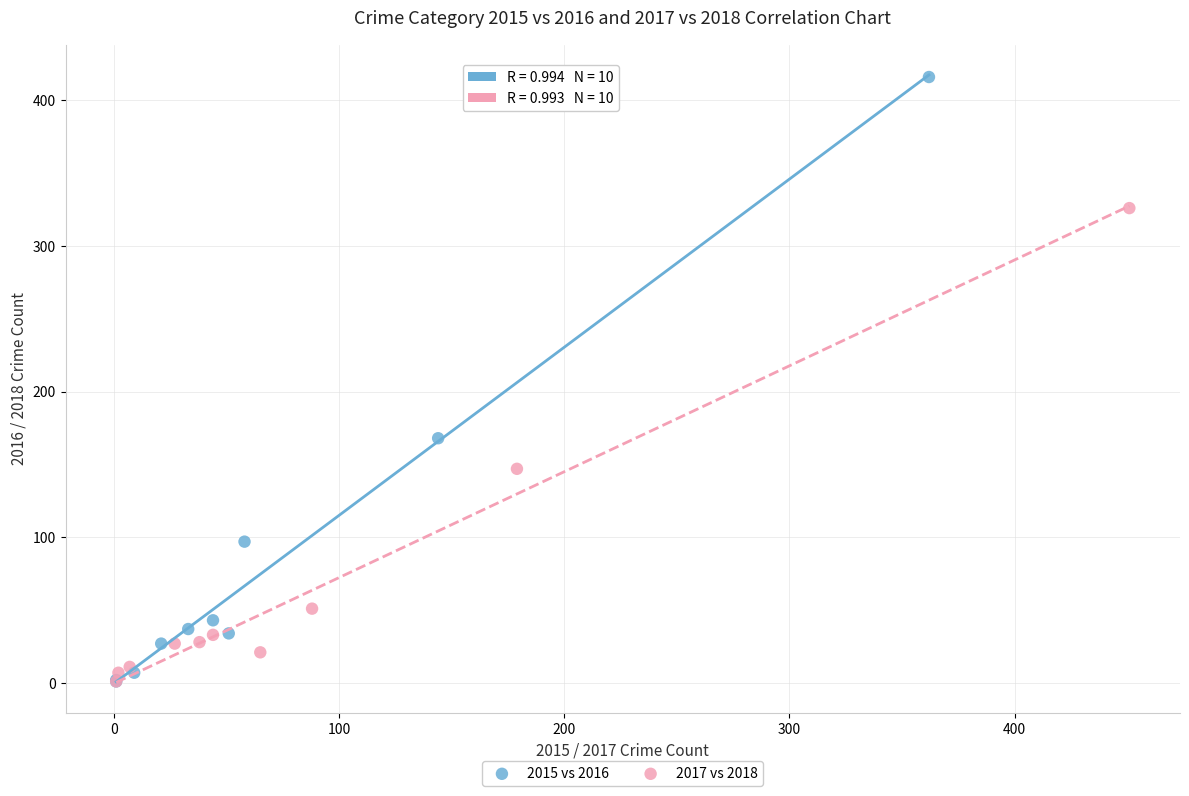

Which series has the largest Y range (max minus min)?

2015 vs 2016